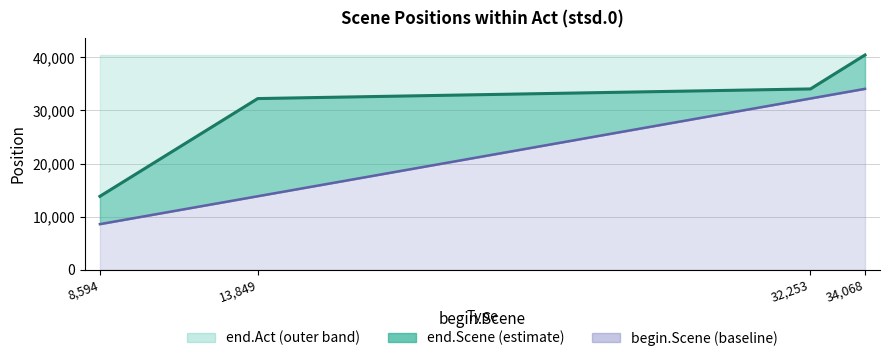

Which has a higher value, 34,068 or 8,594?

34,068